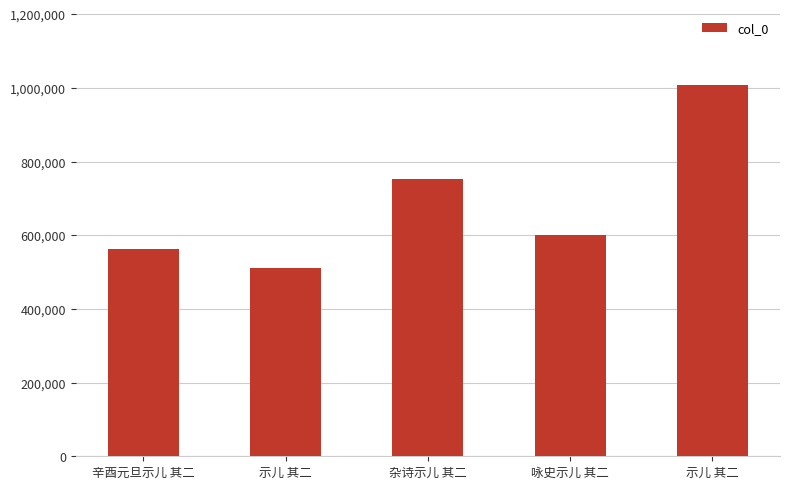

How many data points does each series have?

5